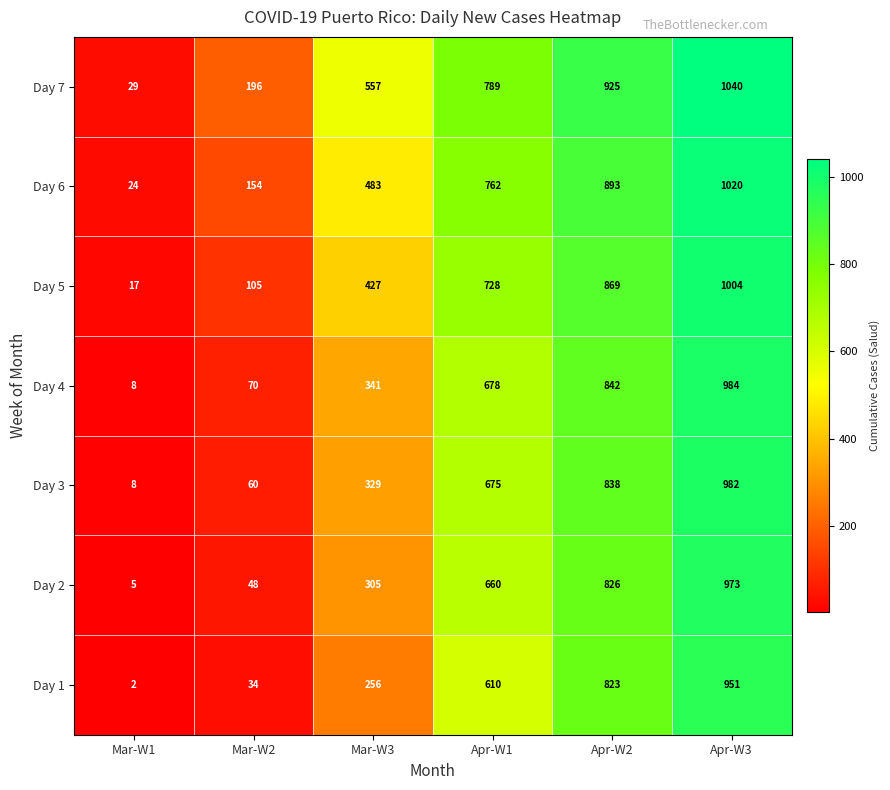

The Day 3 series shows 579 at Apr-W2. True or false?

False